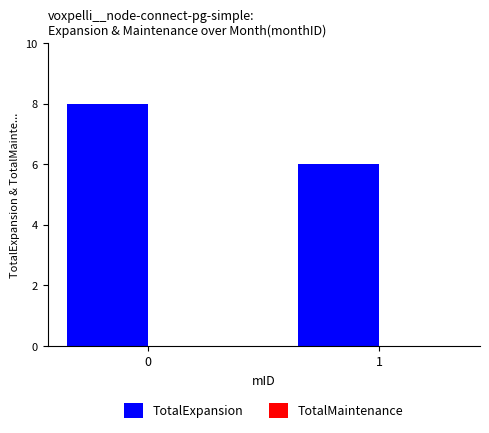

Is it true that the value at 1 is 3?

False